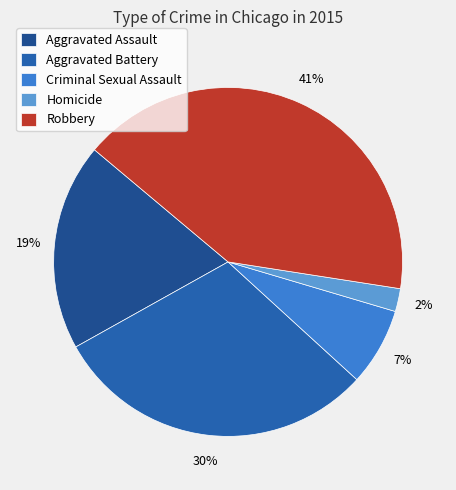

Is Robbery the majority of the pie?

No